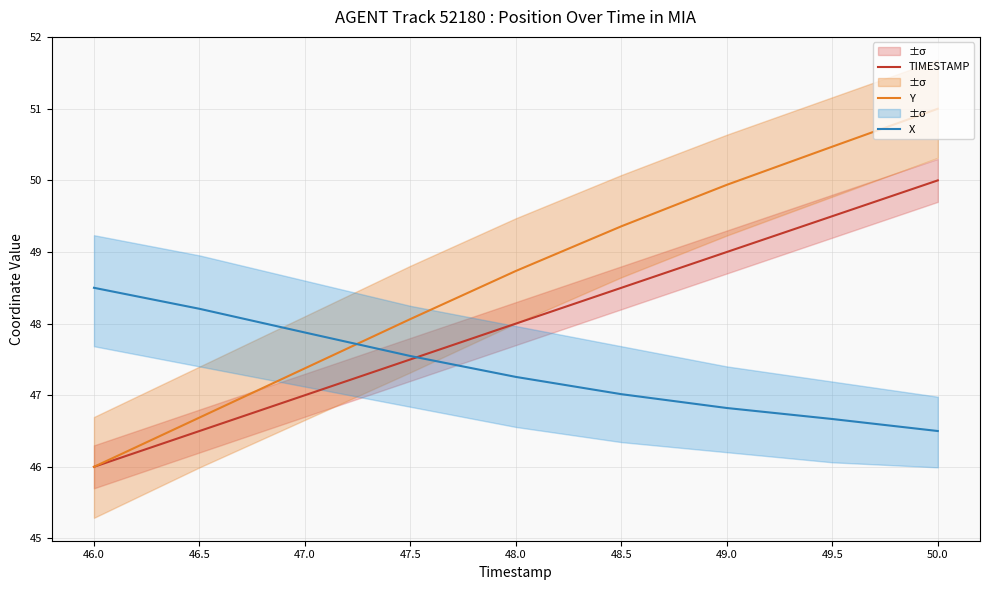

True or false: Y and TIMESTAMP cross at least once.

False